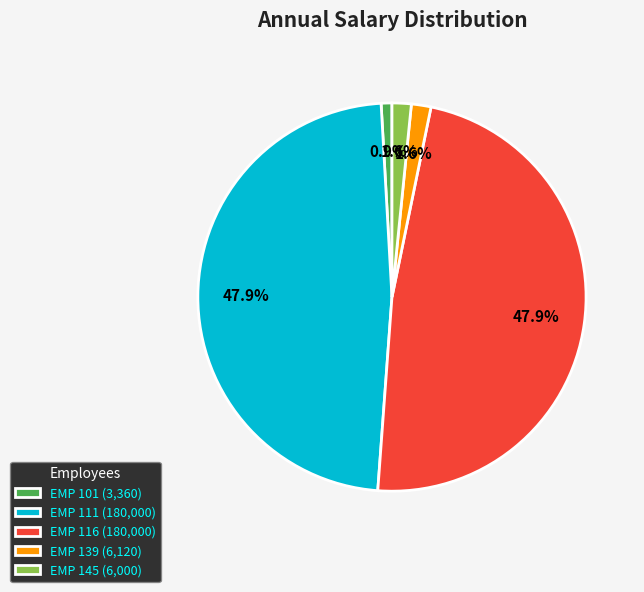

Approximately how many times larger is the value at EMP 145 compared to EMP 139?

1.0